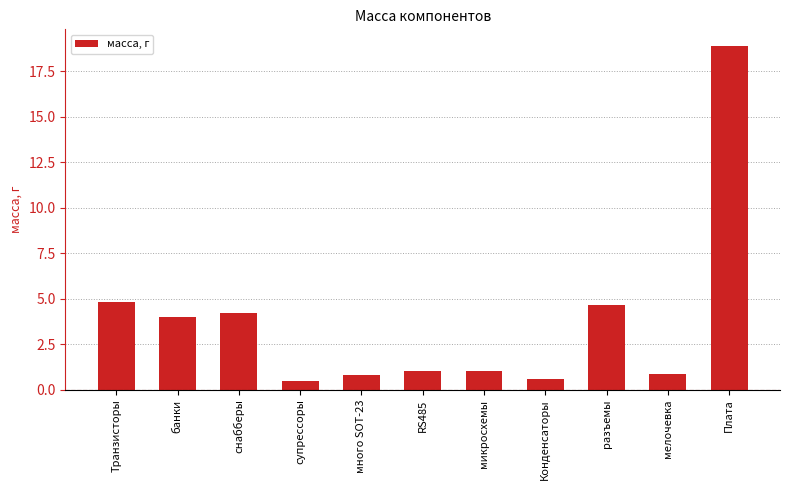

Between Плата and Транзисторы, which is larger?

Плата